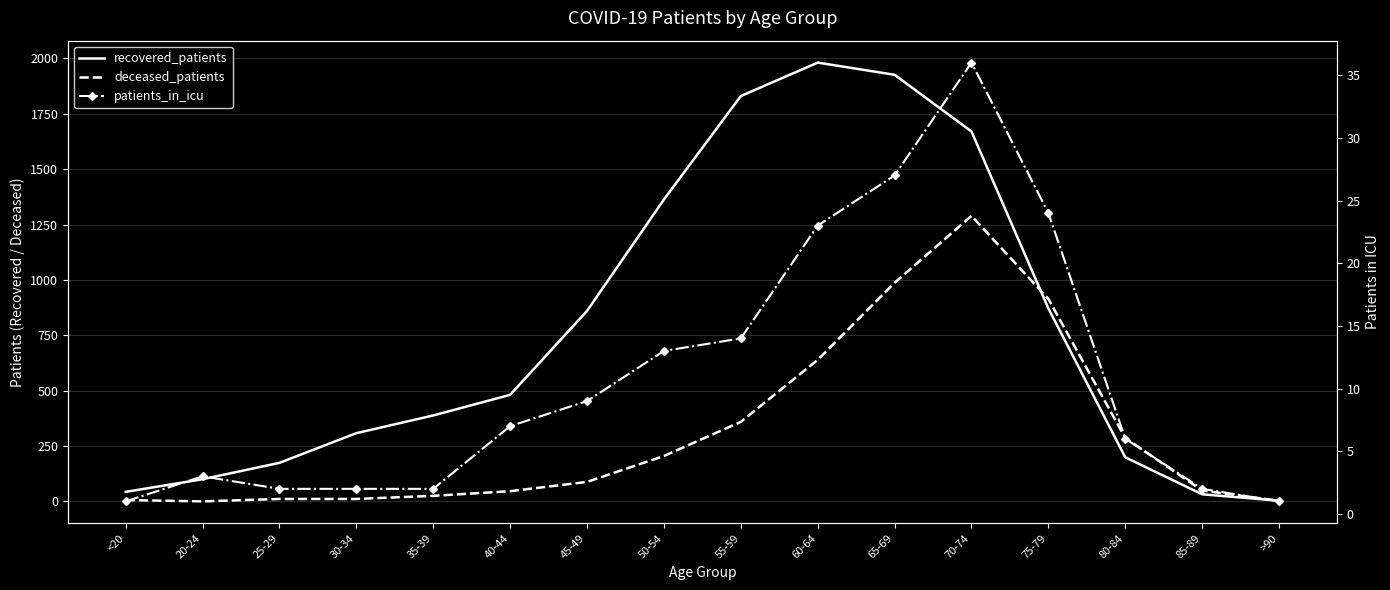

At which label does patients_in_icu first exceed 7?

45-49